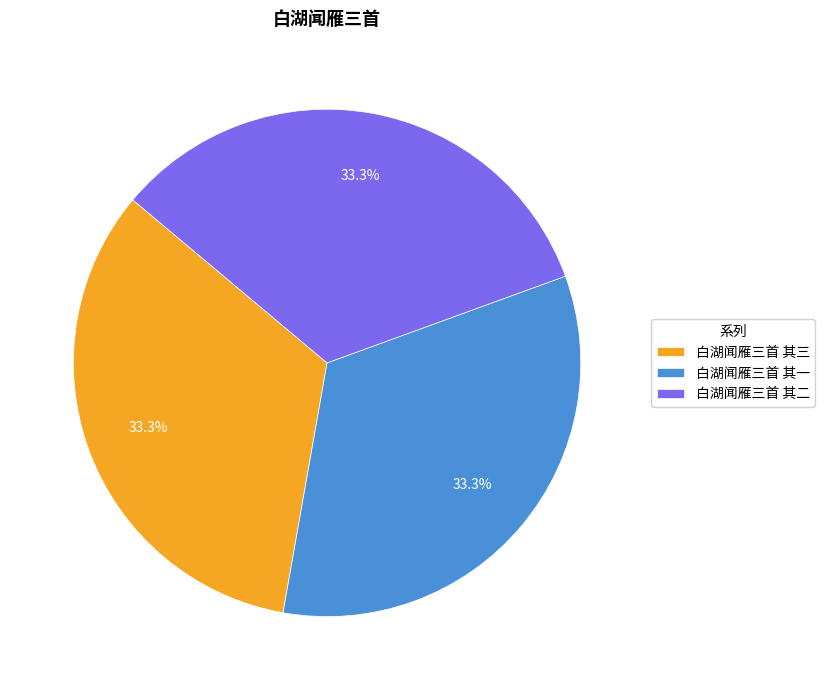

What portion of the pie excludes 白湖闻雁三首 其三?

66.7%